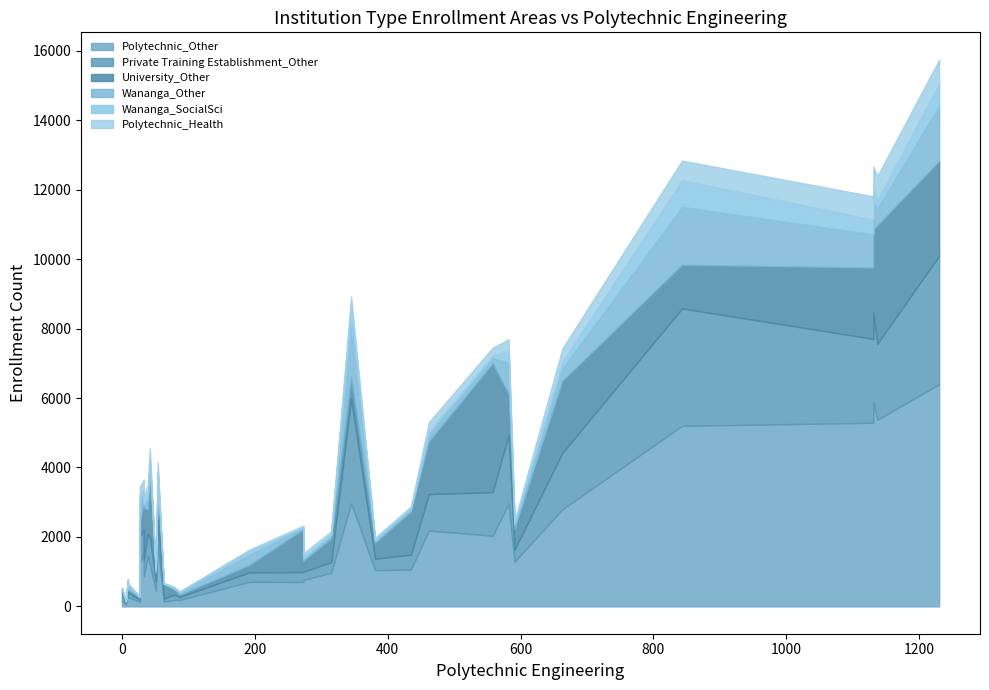

How many intersections are there between Polytechnic_Other and University_Other?

4